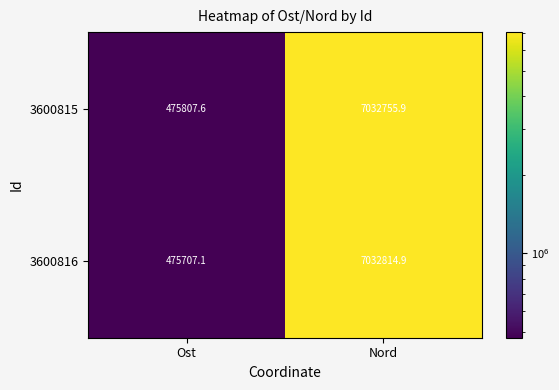

What is the approximate value of 3600815 at Ost?

475807.6